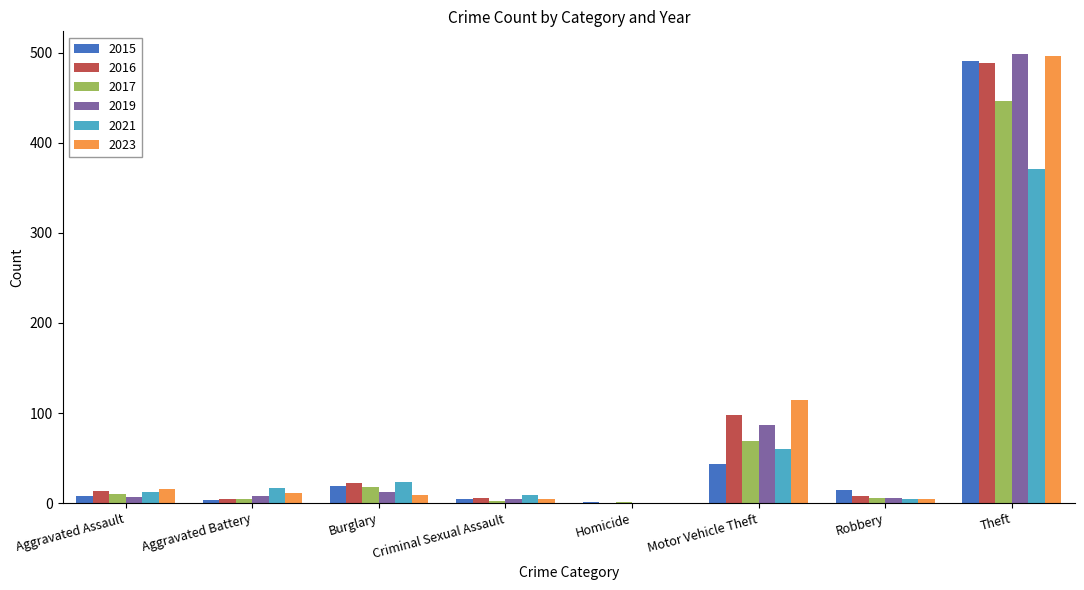

What is the maximum value for 2016?

489